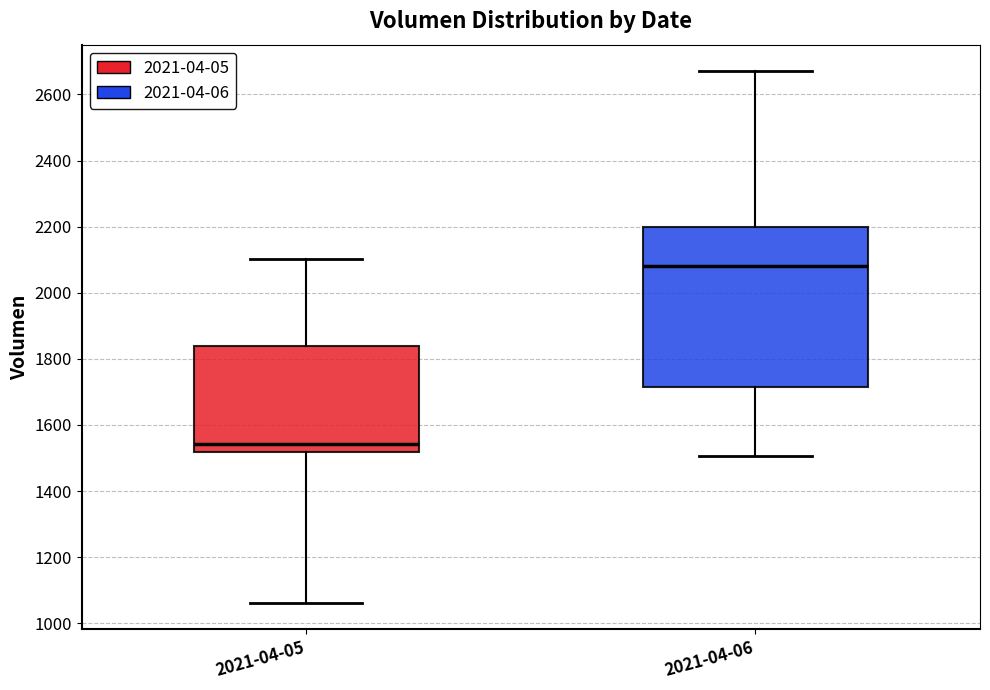

Reading left to right, read every box against the y-axis: the position of its median line, the range the box covers, and the ends of its whiskers. The values are not printed on the chart, so give them approximately, as read against the axis.

2021-04-05: median 1540, box 1520 to 1840, whiskers 1060 to 2100
2021-04-06: median 2080, box 1720 to 2200, whiskers 1500 to 2680